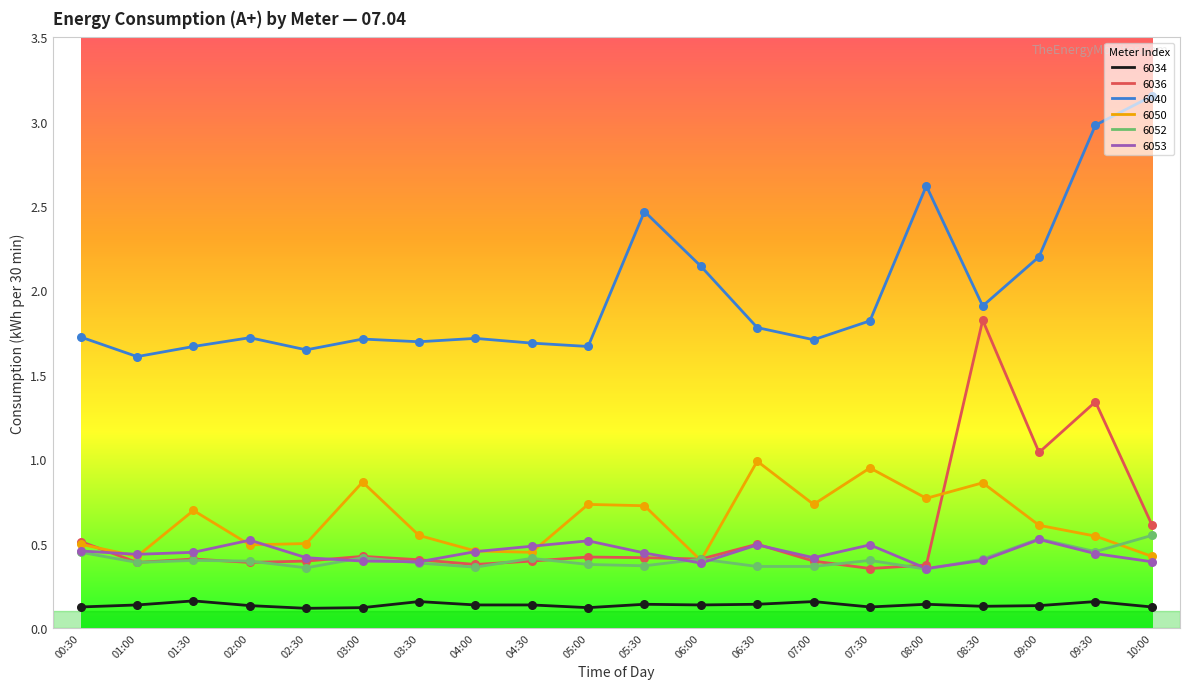

Is the value of 6052 at 09:00 greater than the value of 6053 at 03:30?

Yes